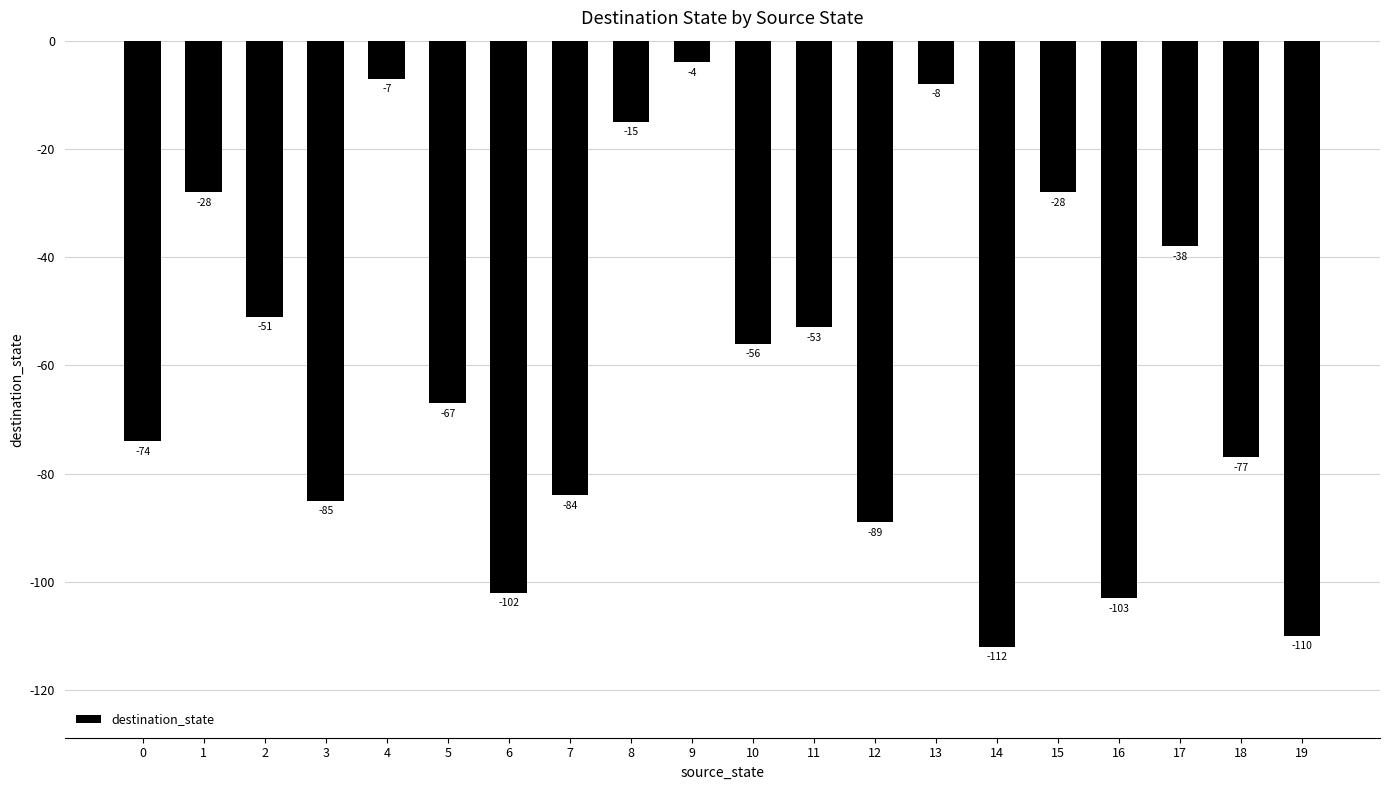

What is the sum of the values at 18 and 11?

-130